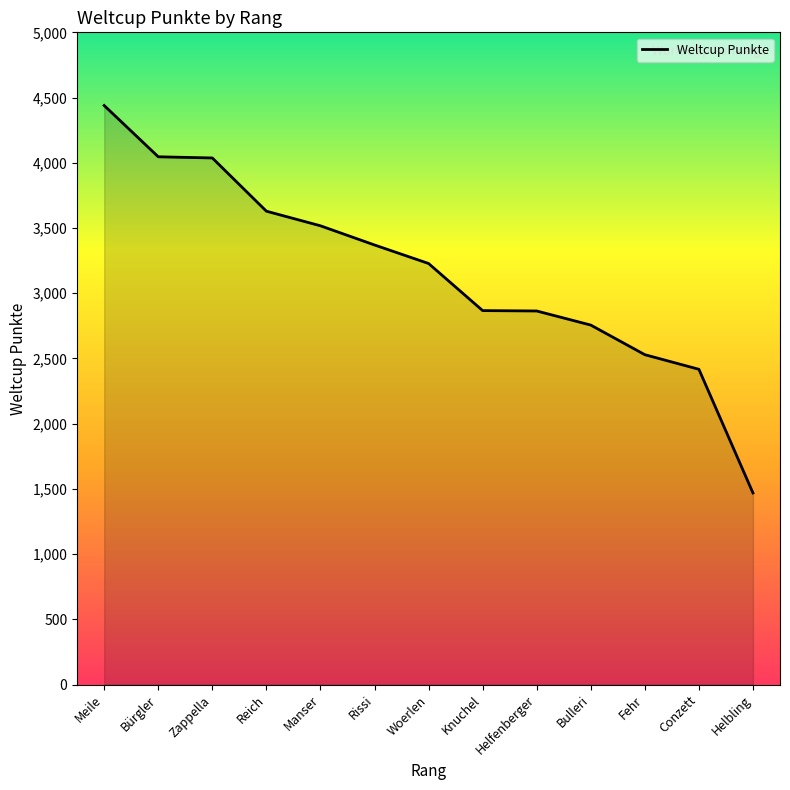

What is the sum of the values at Knuchel and Manser?

6384